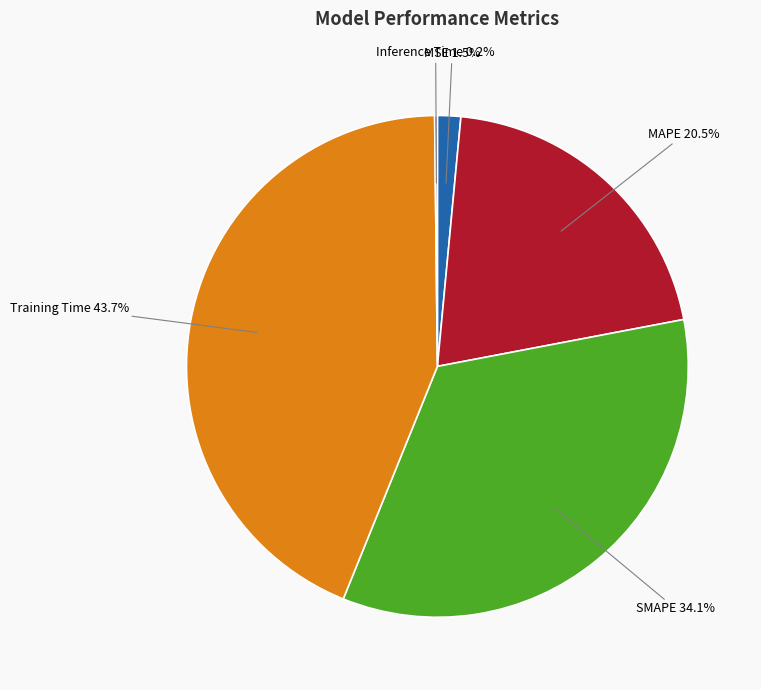

Which has a higher value, MSE or Training Time?

Training Time